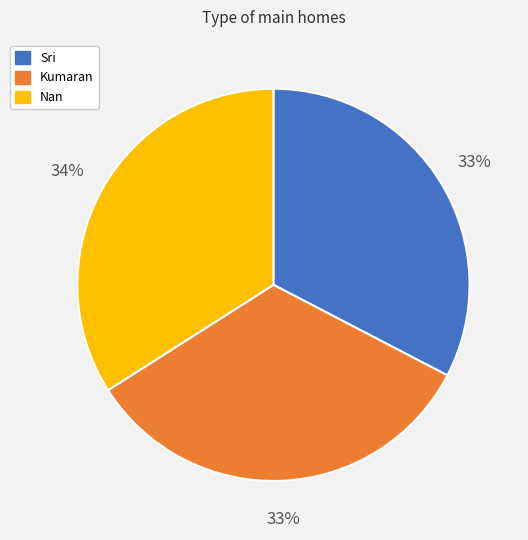

Is Sri the majority of the pie?

No